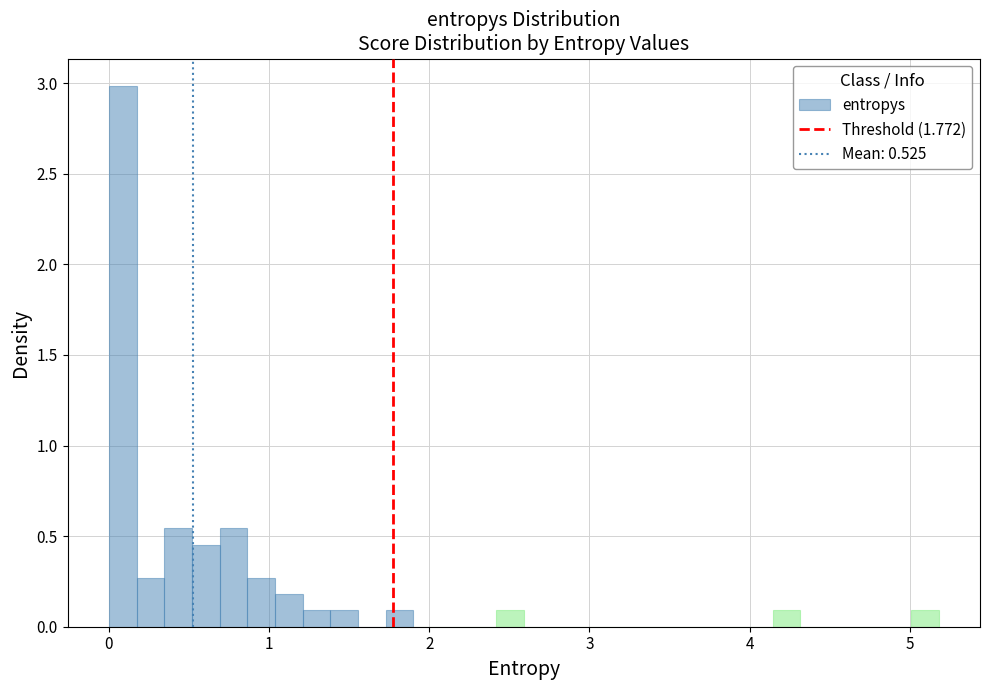

Around what value on the x-axis is the tallest bar? Give the approximate position of its centre, as read against the axis.

0.1